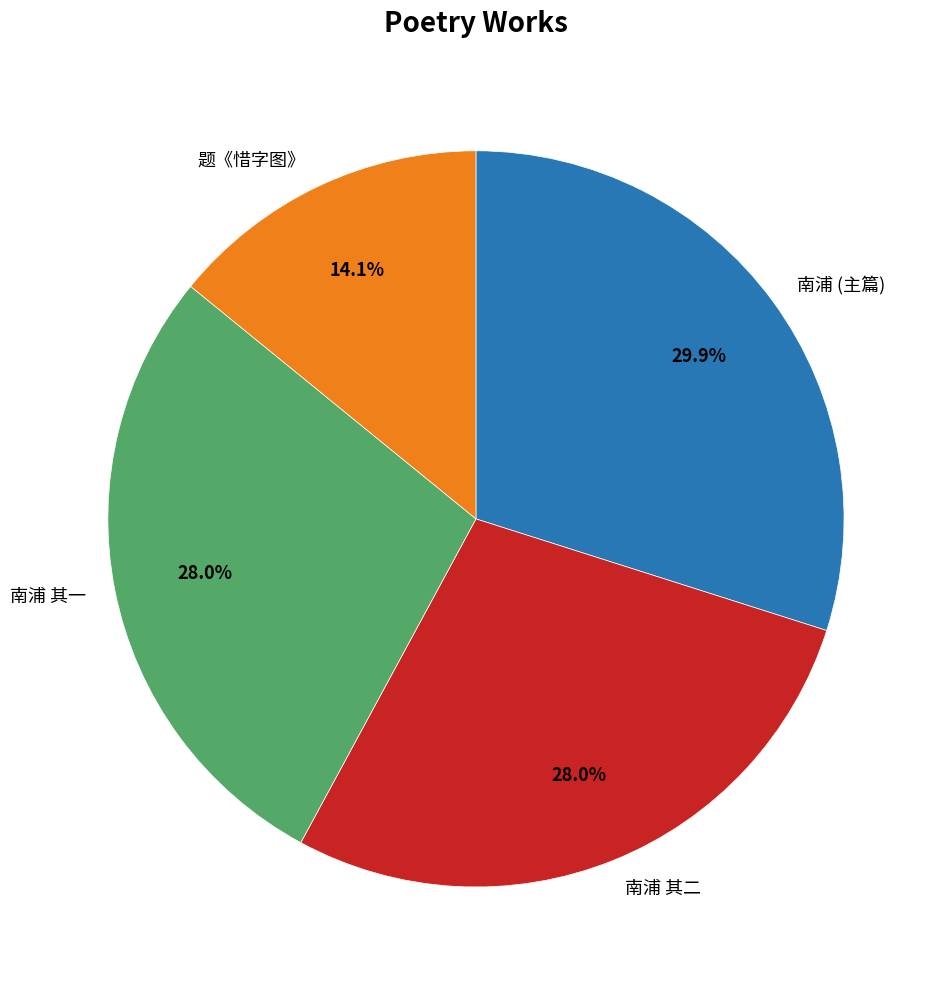

Combined, do 南浦 (主篇) and 南浦 其一 account for over 50%?

Yes